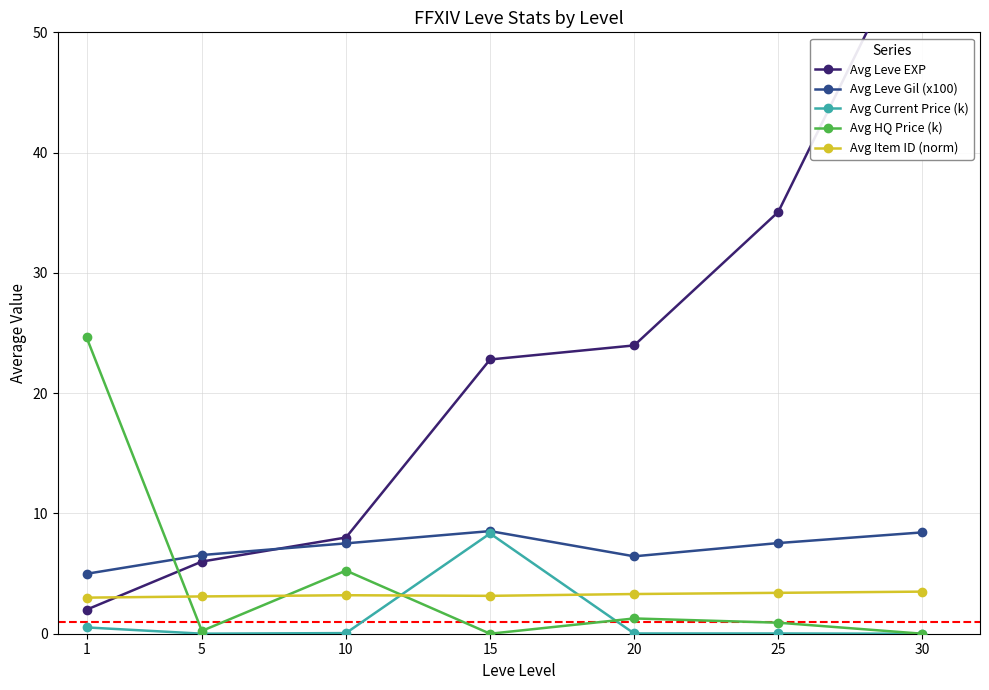

Rank the series by their maximum value, from highest to lowest.

Avg Leve EXP, Avg HQ Price (k), Avg Leve Gil (x100), Avg Current Price (k), Avg Item ID (norm)